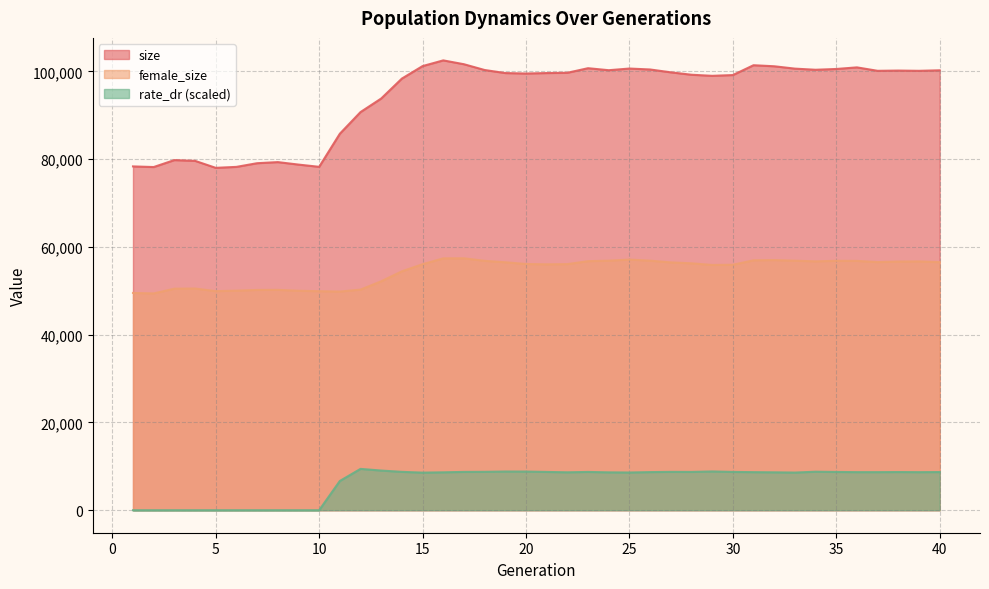

True or false: female_size and size cross at least once.

False